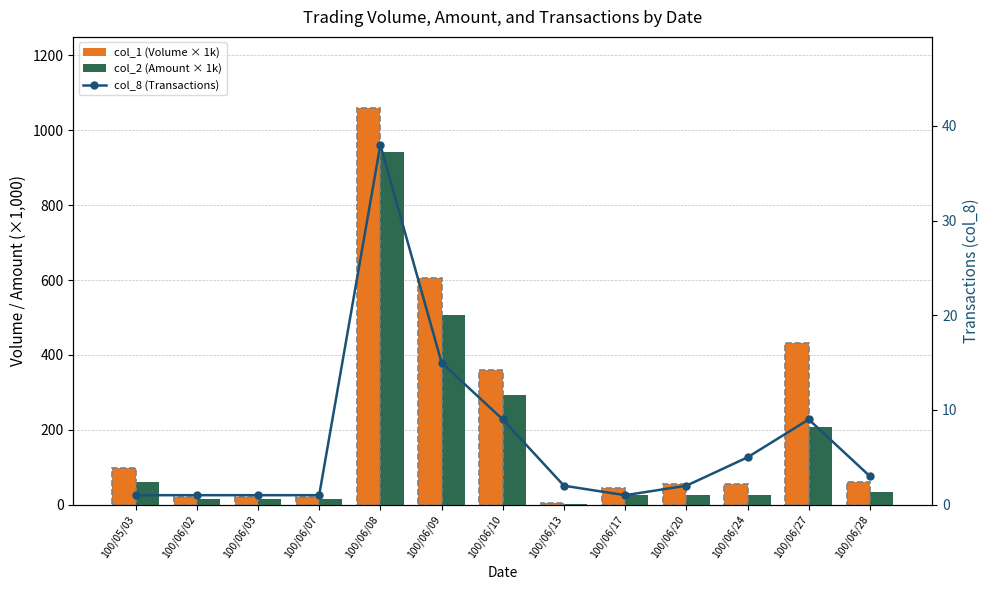

Which label corresponds to the smallest value in the chart?

100/05/03